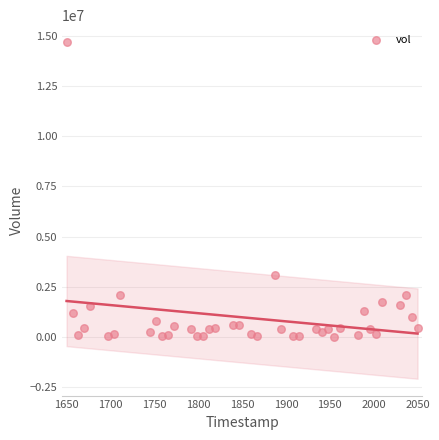

What is the range of Y values (max minus min)?

14672266